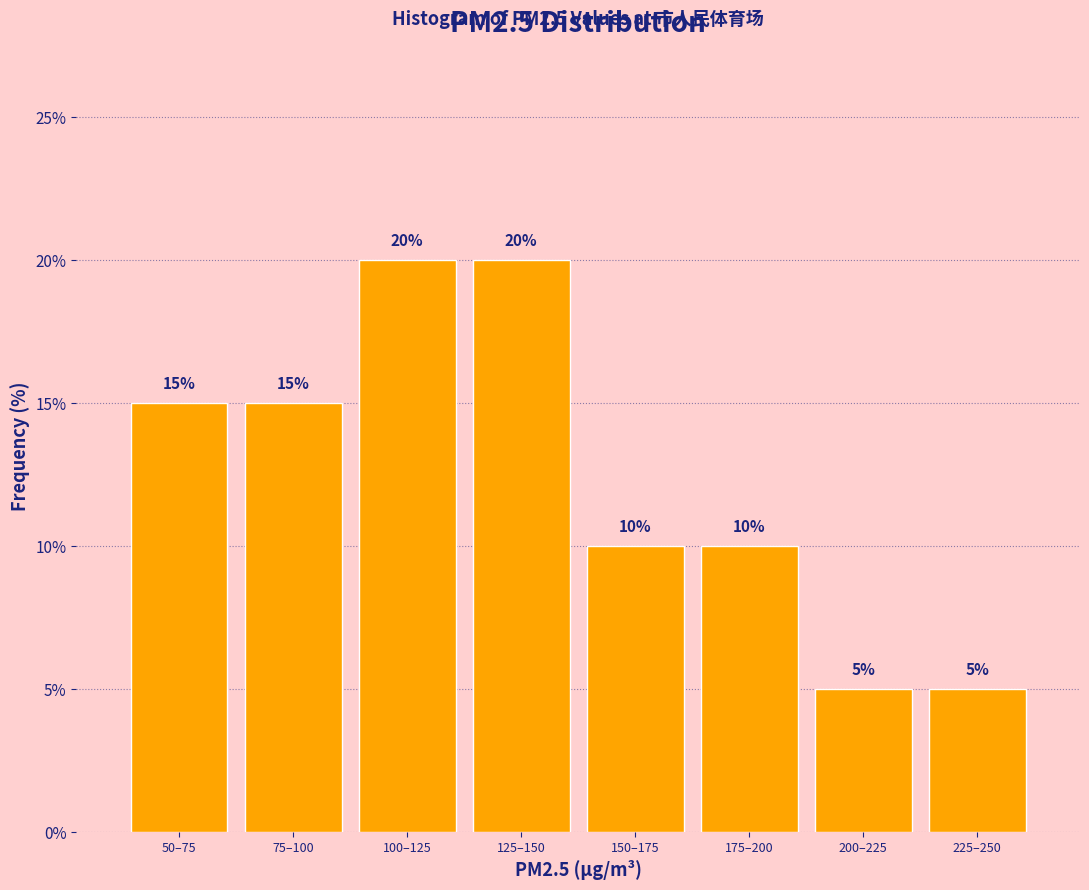

Reading left to right, list all the values displayed in this chart.

50–75=15	75–100=15	100–125=20	125–150=20	150–175=10	175–200=10	200–225=5	225–250=5